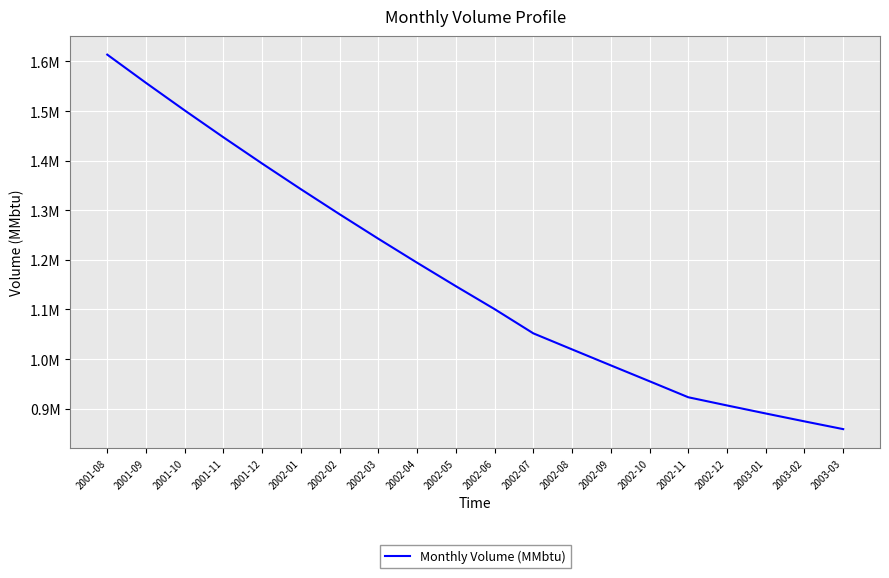

Does the chart display data point markers on the line(s)?

No